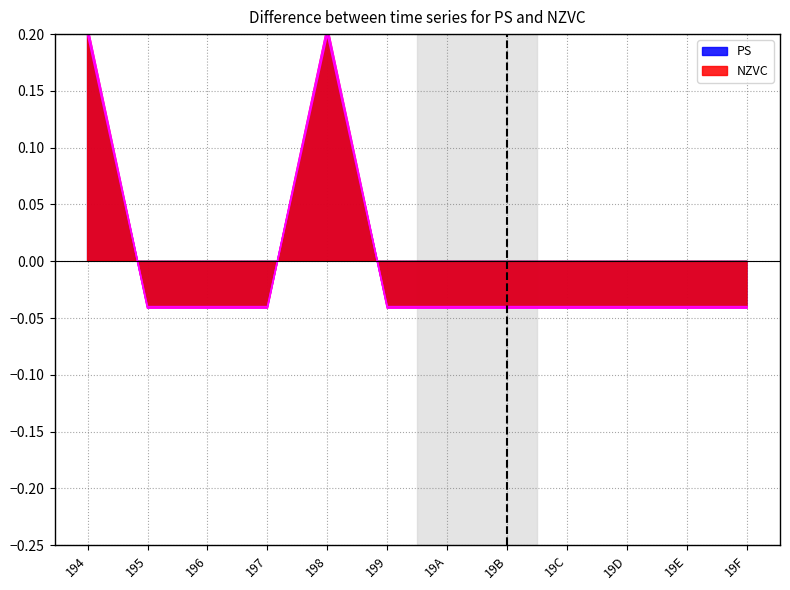

True or false: PS has more than 2 points higher than both neighbors.

False